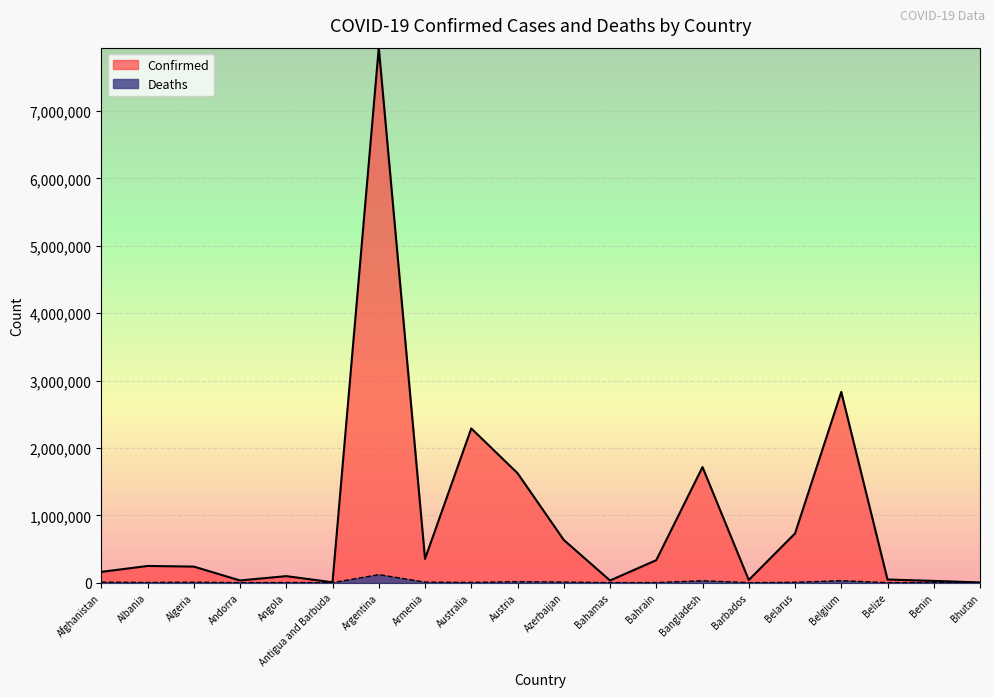

The value of Confirmed at Australia is 2289461. True or false?

True